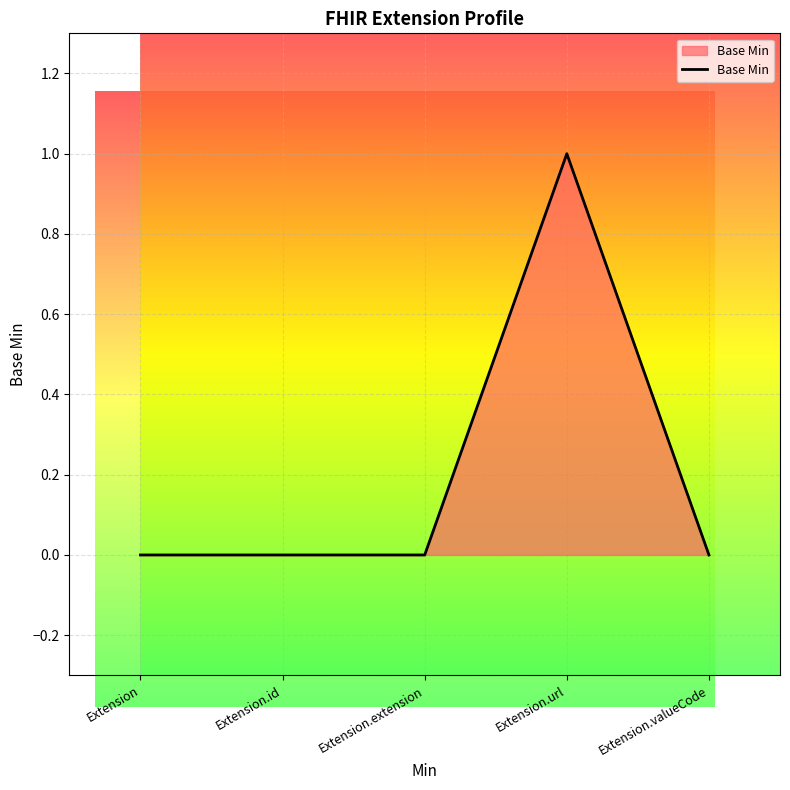

The chart shows a value of 0 at Extension.url. True or false?

False